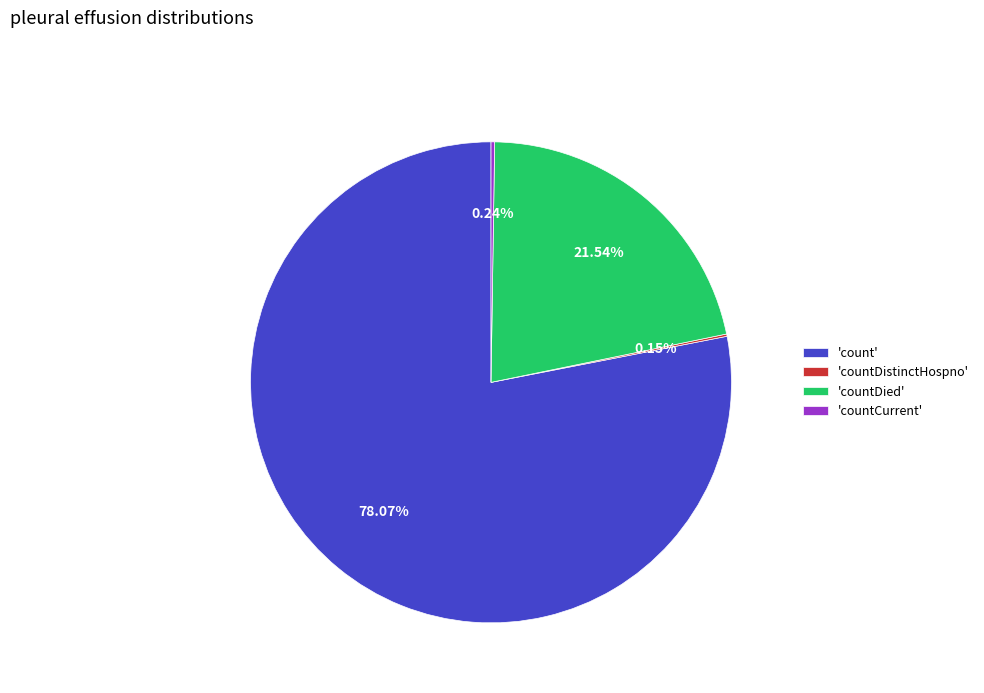

What is the largest slice in the pie chart?

'count'